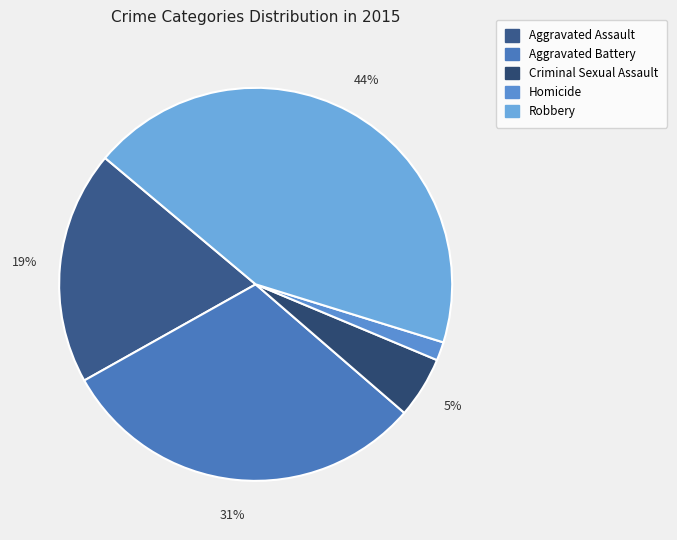

Count the number of slices in the pie.

5